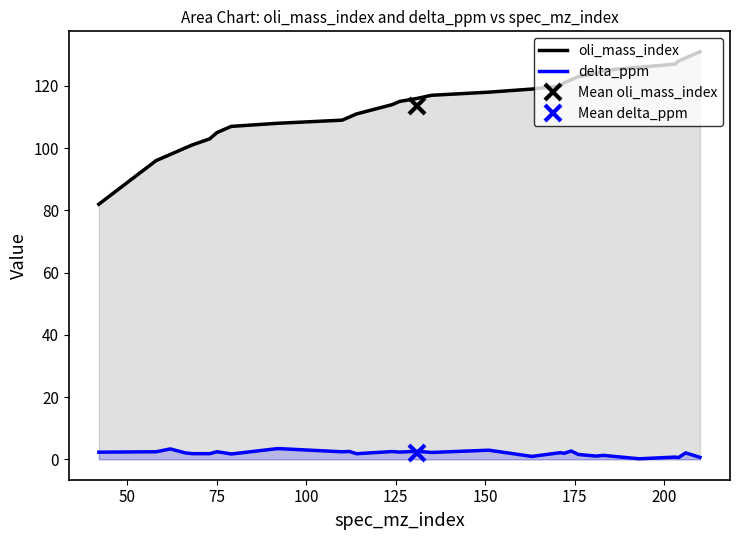

True or false: oli_mass_index and delta_ppm intersect in this chart.

False